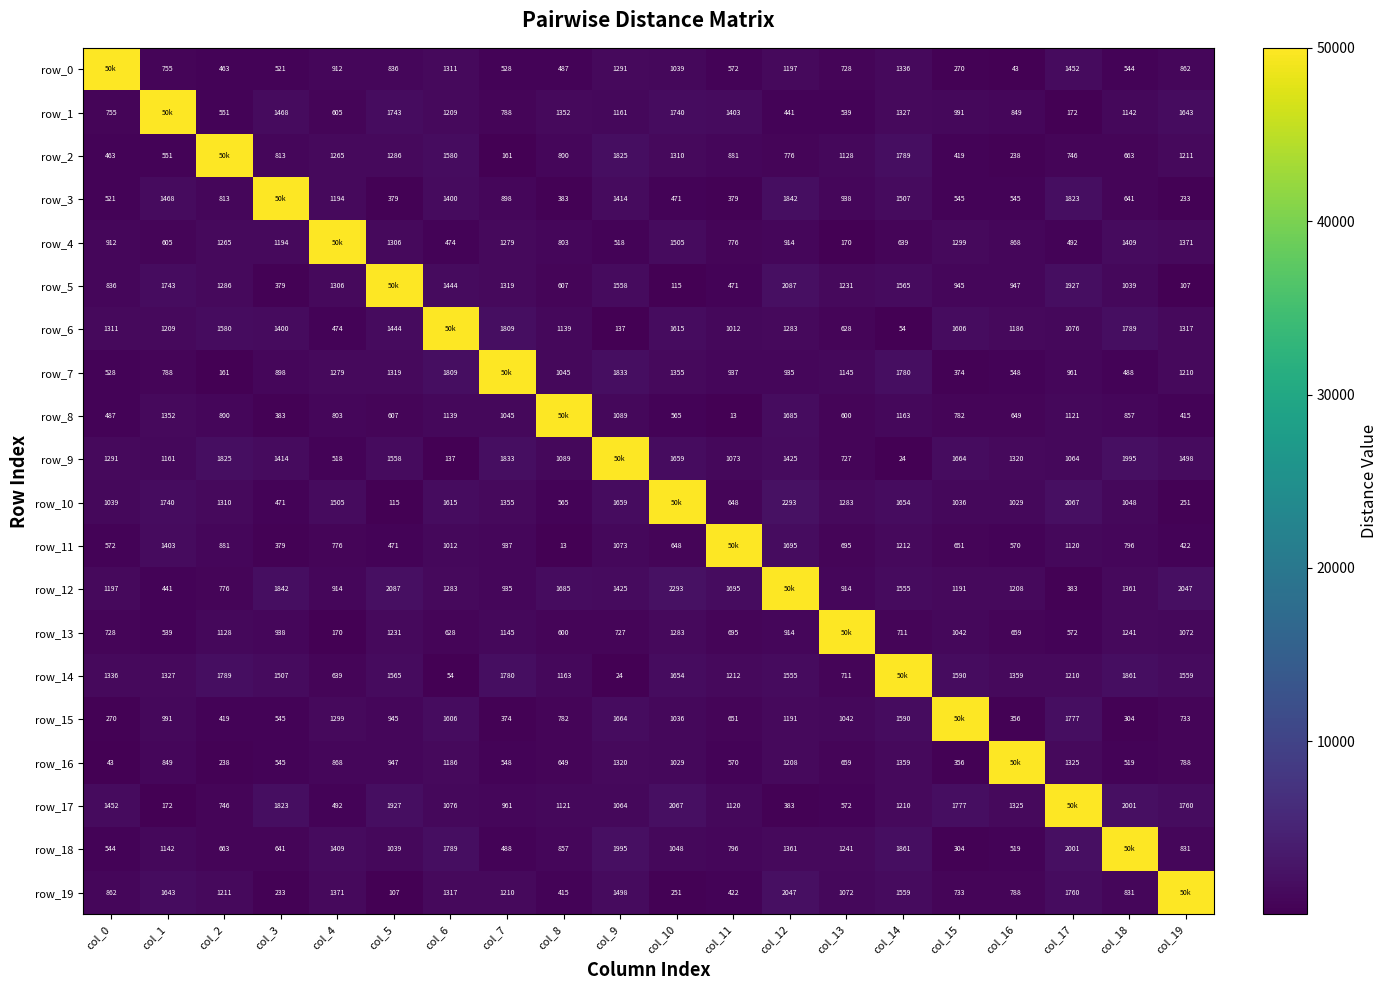

Which series has the largest range (max minus min)?

row_8